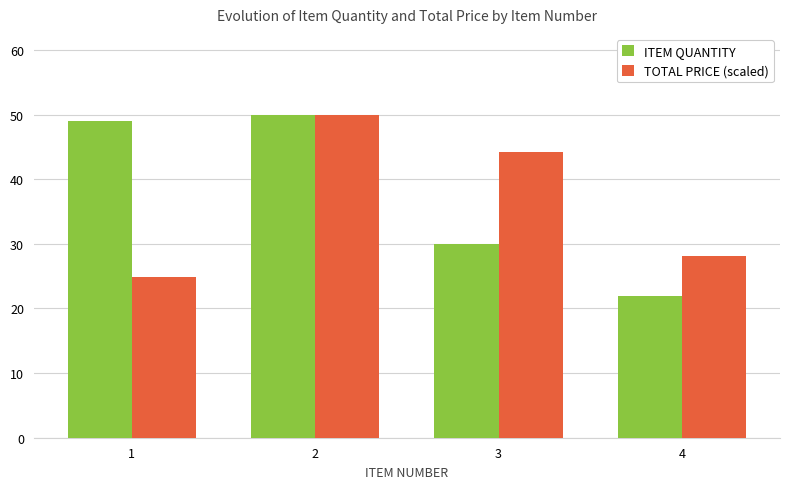

List the labels in order of TOTAL PRICE (scaled) value, smallest first.

1, 4, 3, 2